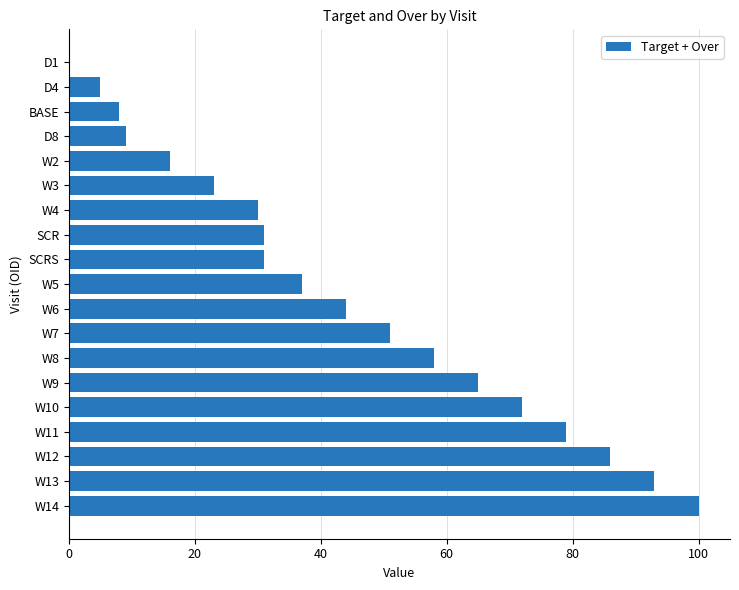

What is the sum of all values?

838